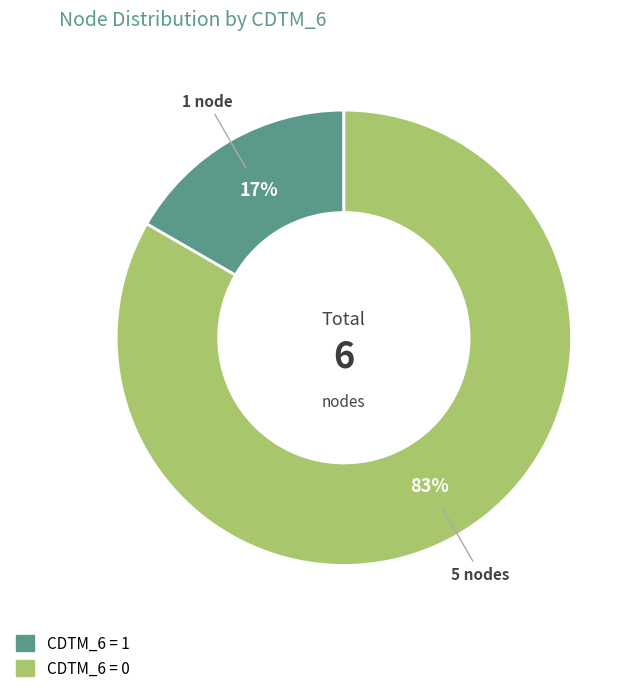

Do CDTM_6 = 1 and CDTM_6 = 0 together represent more than half of the pie?

Yes